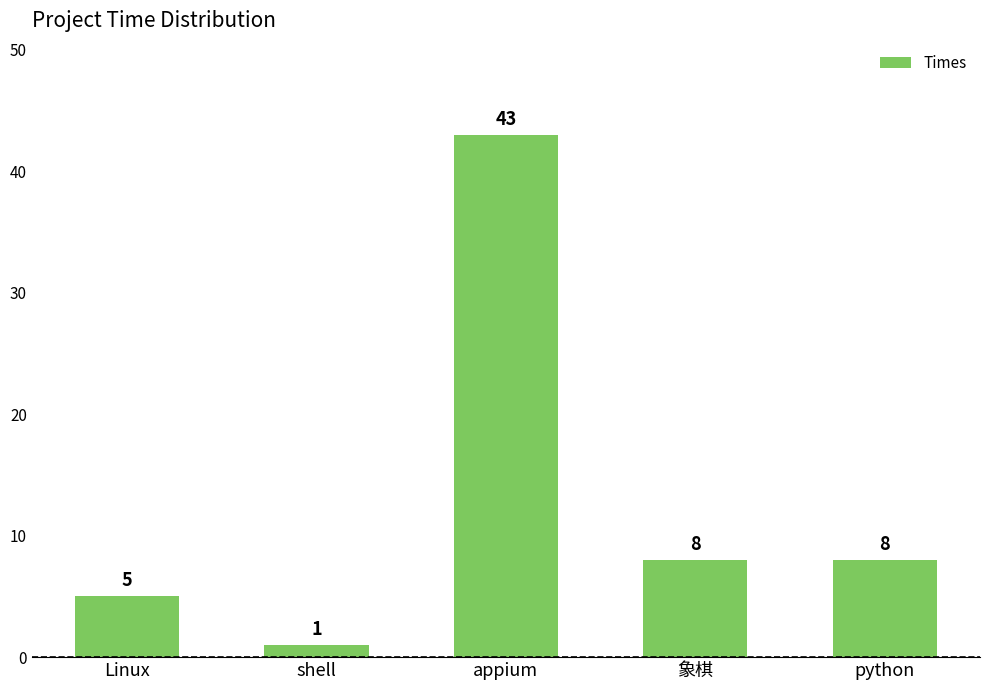

Which label corresponds to the smallest value in the chart?

shell